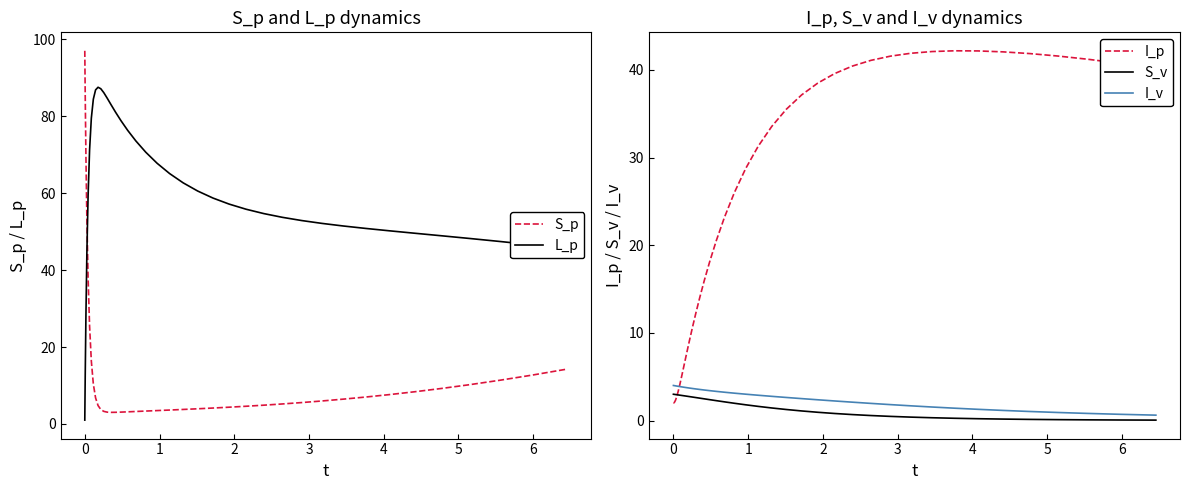

True or false: L_p and S_p intersect in this chart.

True